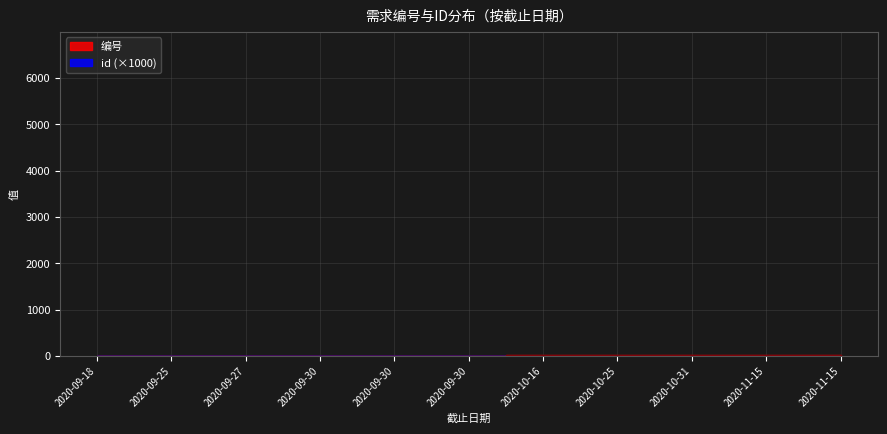

Count the id values in the range 5 to 6.

11